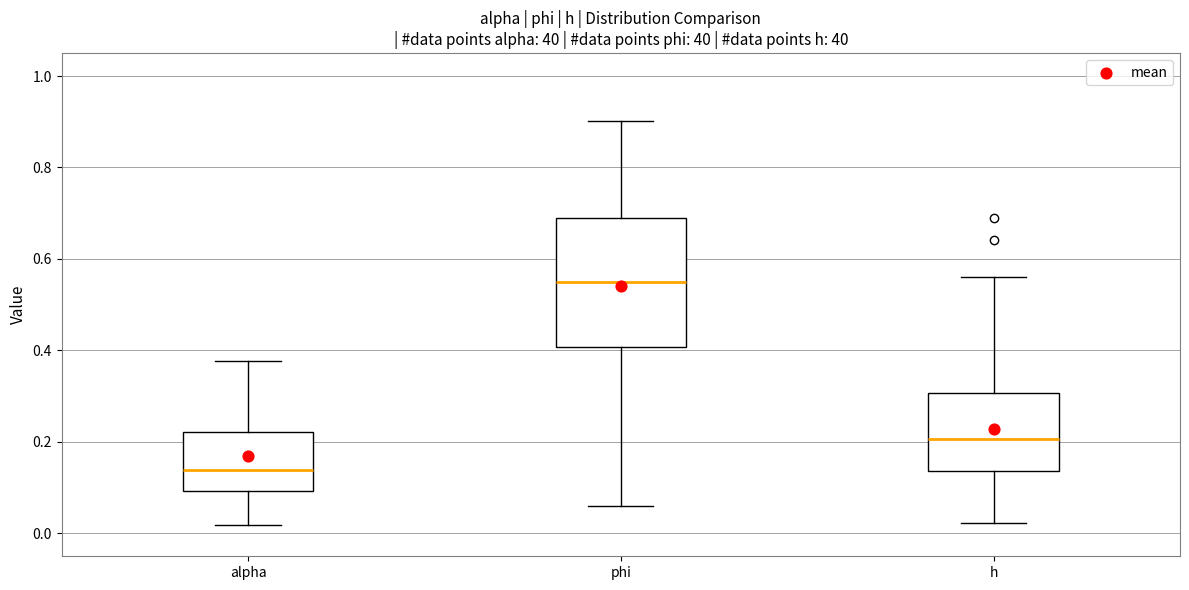

Reading left to right, transcribe this box plot: for each box, give where its median line is, the range the box spans, and where its two whiskers end, as read against the y-axis. The values are not printed on the chart, so give them approximately, as read against the axis.

alpha: median 0.14, box 0.10 to 0.22, whiskers 0.02 to 0.38
phi: median 0.54, box 0.40 to 0.70, whiskers 0.06 to 0.90
h: median 0.20, box 0.14 to 0.30, whiskers 0.02 to 0.56